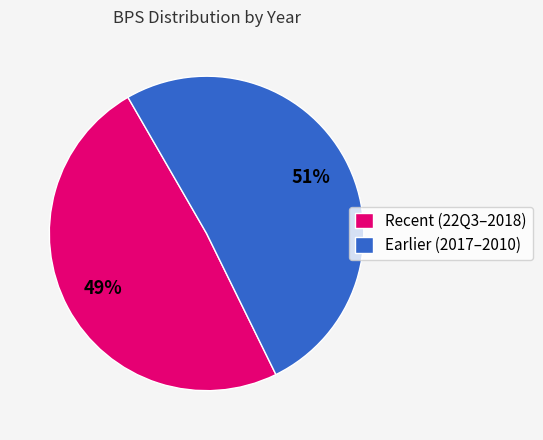

What is the largest slice in the pie chart?

Earlier (2017–2010)